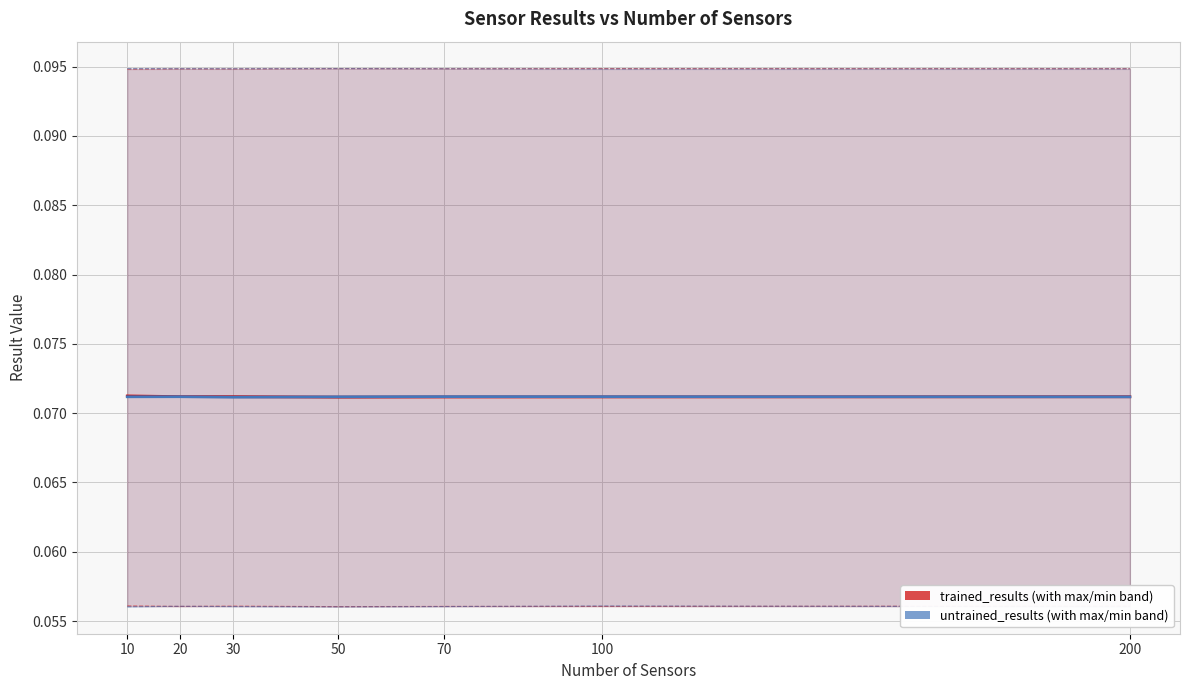

True or false: trained_band_min has a value of 0.0 at 70.

False